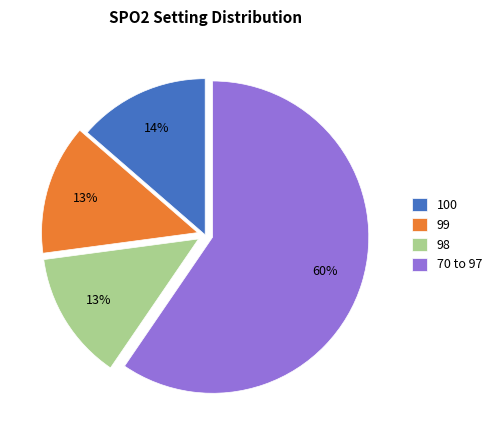

Do 98 and 70 to 97 together represent more than half of the pie?

Yes